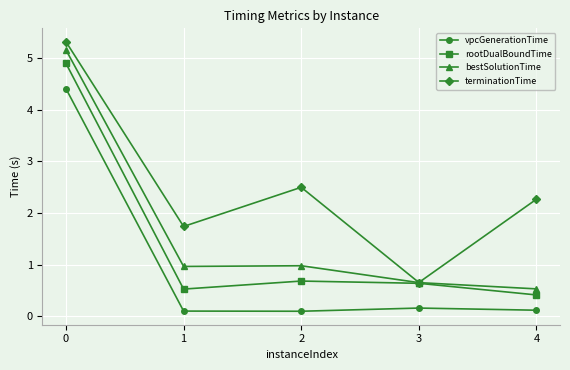

True or false: bestSolutionTime and vpcGenerationTime cross at least once.

False